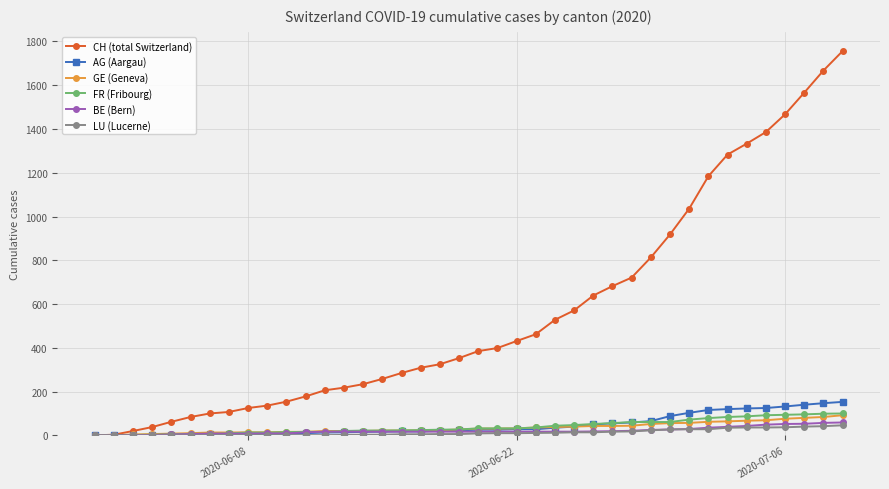

What are all the series names shown in the legend?

CH (total Switzerland), AG (Aargau), GE (Geneva), FR (Fribourg), BE (Bern), LU (Lucerne)